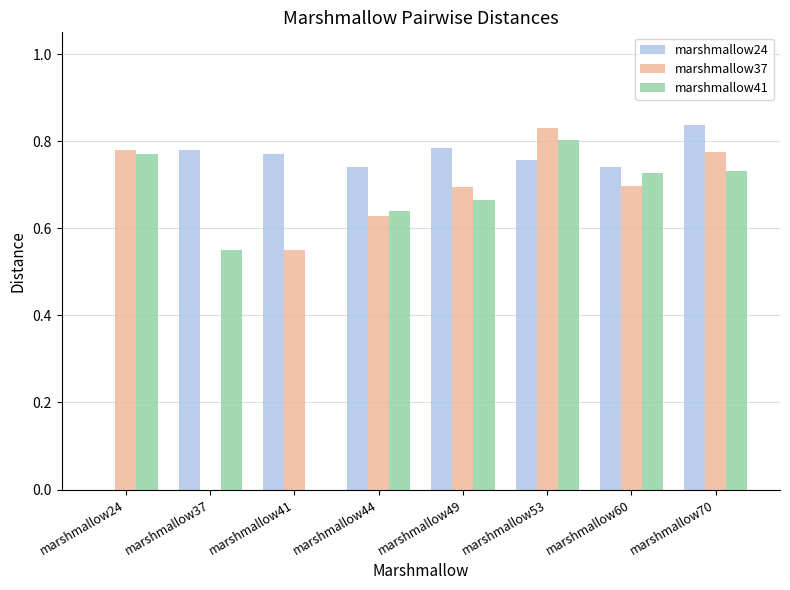

What is the sum of the marshmallow41 values at marshmallow44 and marshmallow60?

1.4